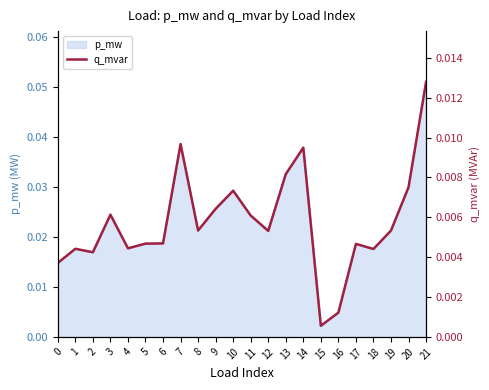

True or false: there are more than 1 points higher than both neighbors.

True